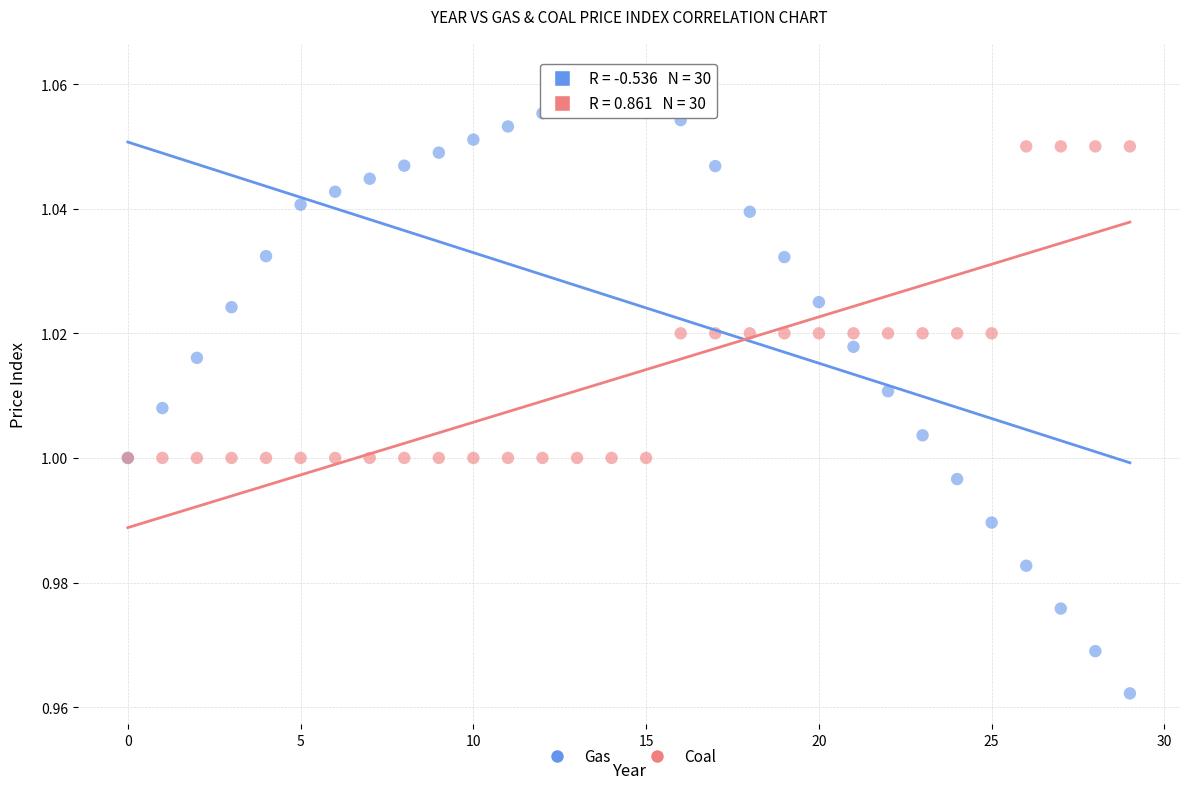

What are all the series names shown in the legend?

Gas, Coal